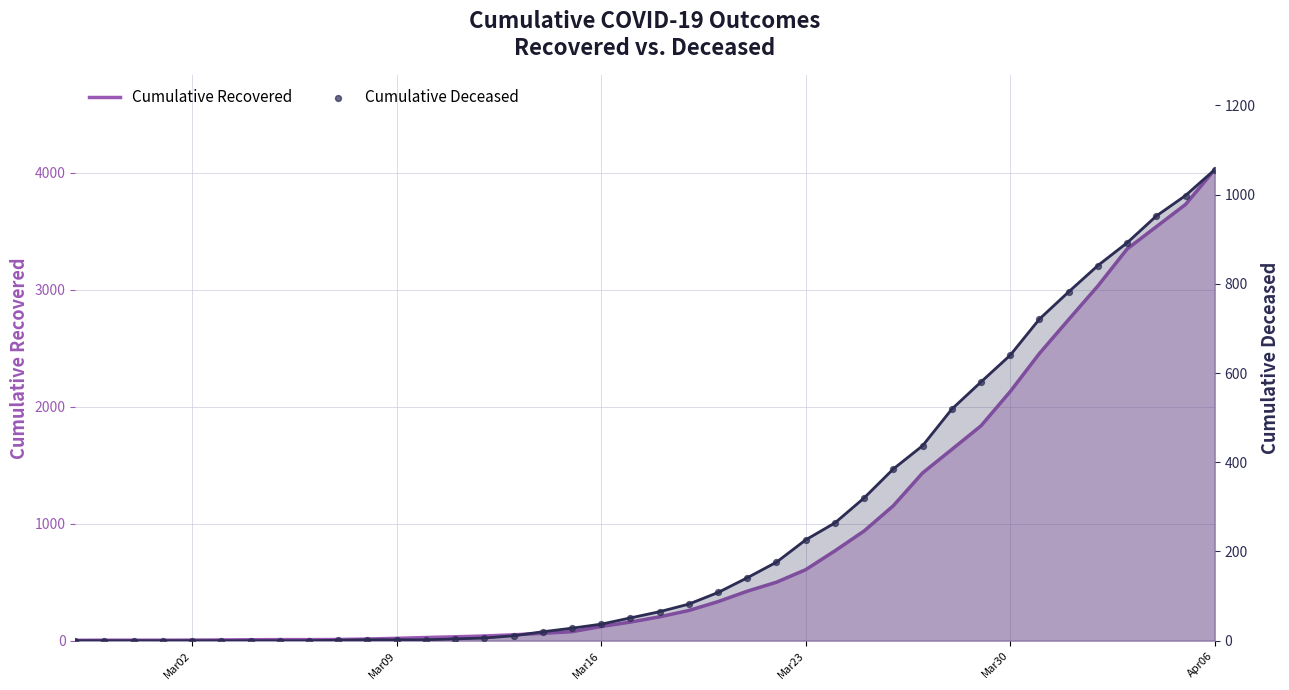

At how many categories does at least one series exceed 564?

15